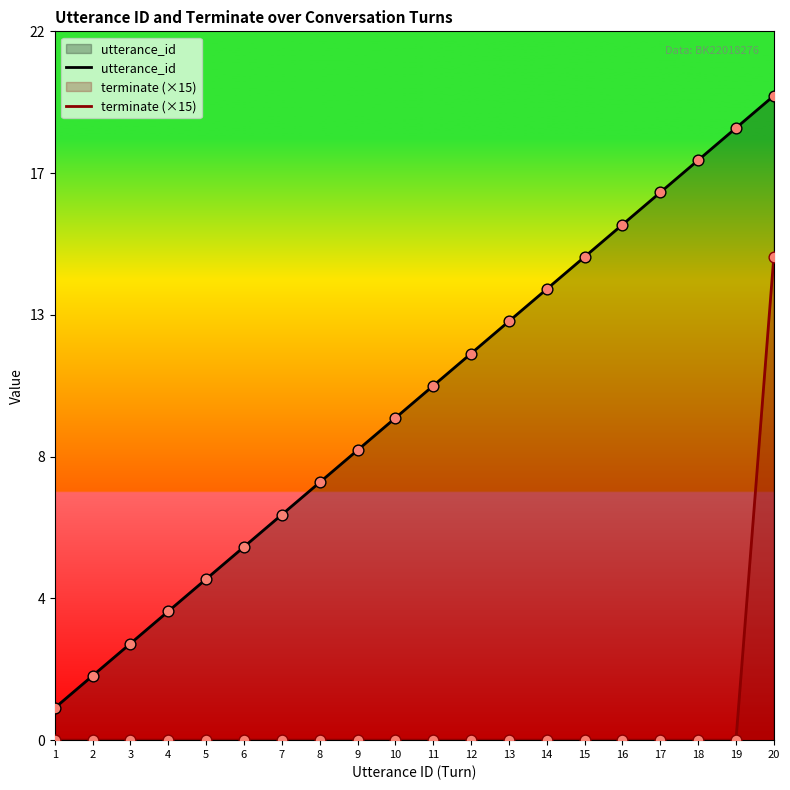

What are all the series names shown in the legend?

utterance_id, terminate (×15)